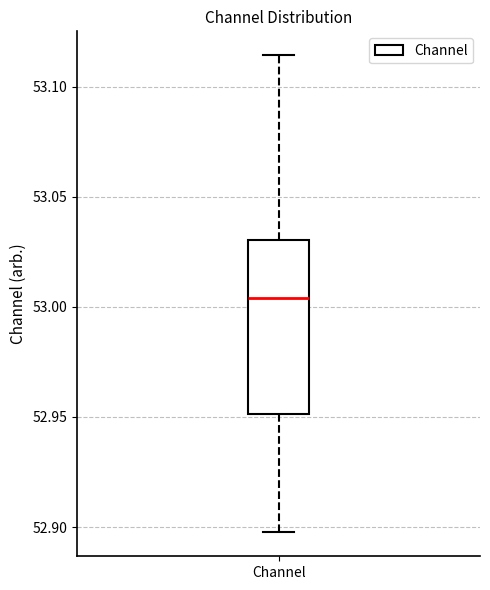

Transcribe this box plot: give where the median line is, the range the box spans, and where the two whiskers end, as read against the y-axis. The values are not printed on the chart, so give them approximately, as read against the axis.

median 53.005, box 52.950 to 53.030, whiskers 52.900 to 53.115